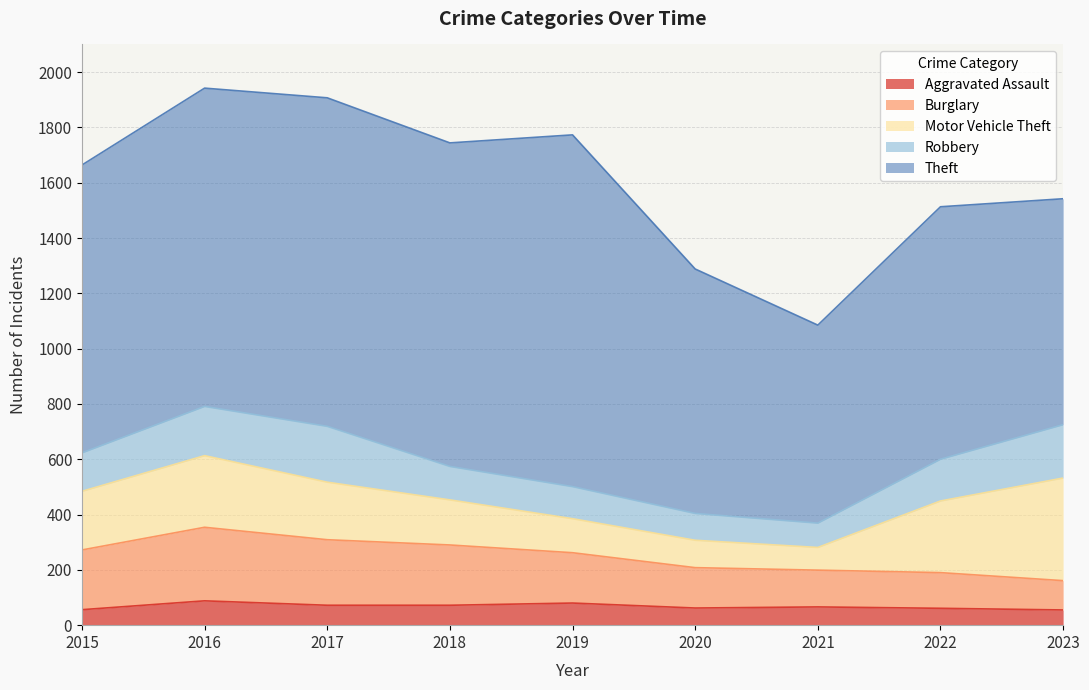

Where do Motor Vehicle Theft and Robbery first cross each other?

2020 and 2021